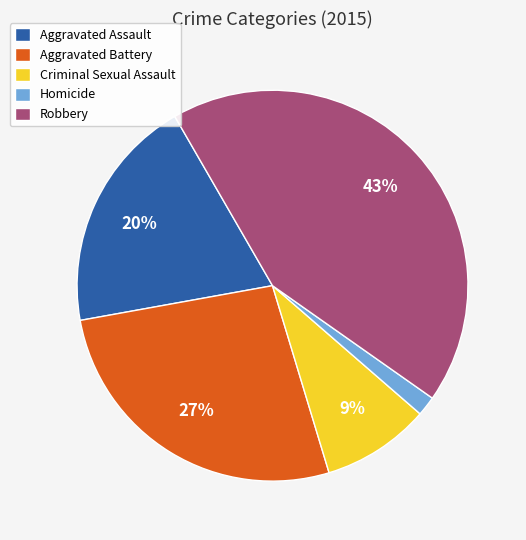

What is the largest slice in the pie chart?

Robbery